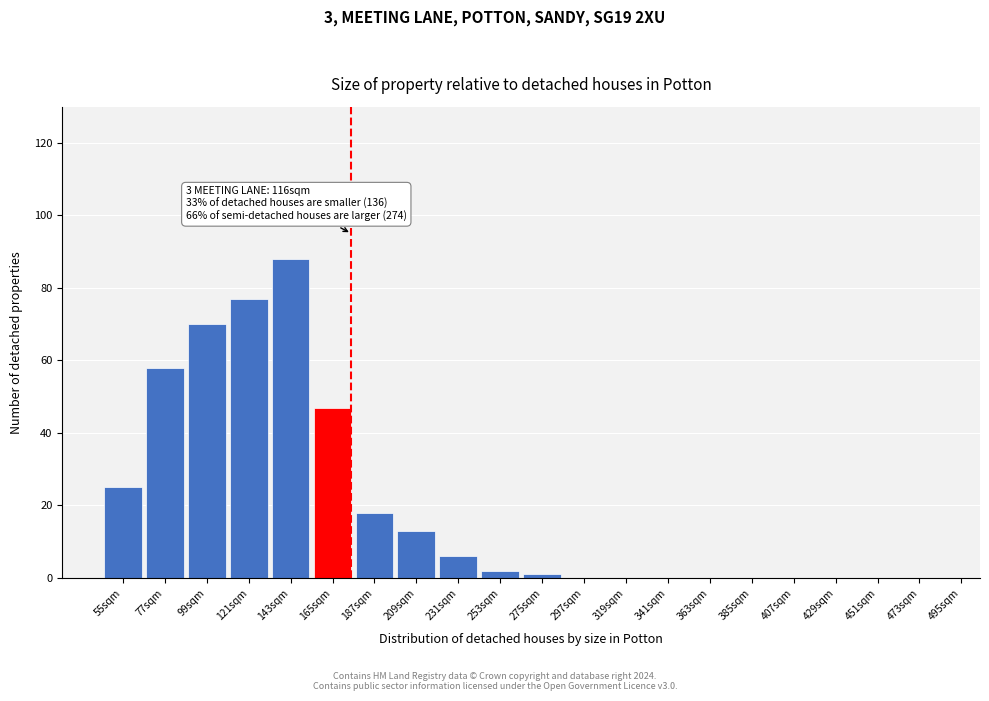

Reading right to left, extract all data points from this chart.

473sqm=0	451sqm=0	429sqm=0	407sqm=0	385sqm=0	363sqm=0	341sqm=0	319sqm=0	297sqm=0	275sqm=1	253sqm=2	231sqm=6	209sqm=13	187sqm=18	165sqm=47	143sqm=88	121sqm=77	99sqm=70	77sqm=58	55sqm=25